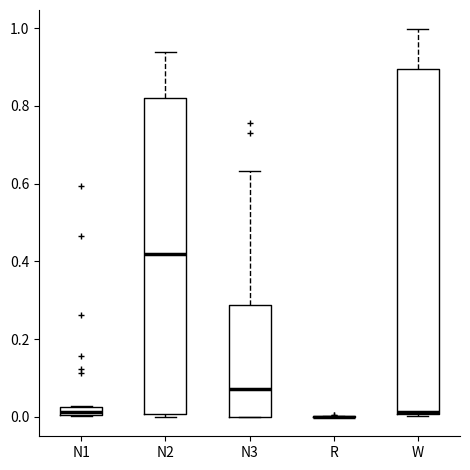

Where is the lower edge of the box for N2 on the y-axis? The values are not printed on the chart, so give them approximately, as read against the axis.

0.00